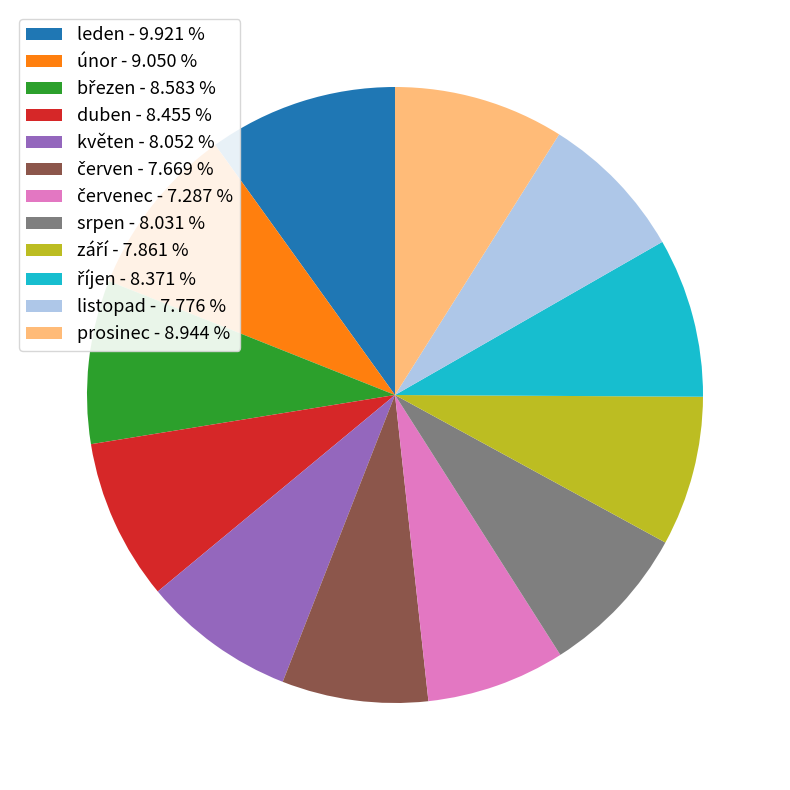

Which category has the biggest portion of the pie?

leden - 9.921 %